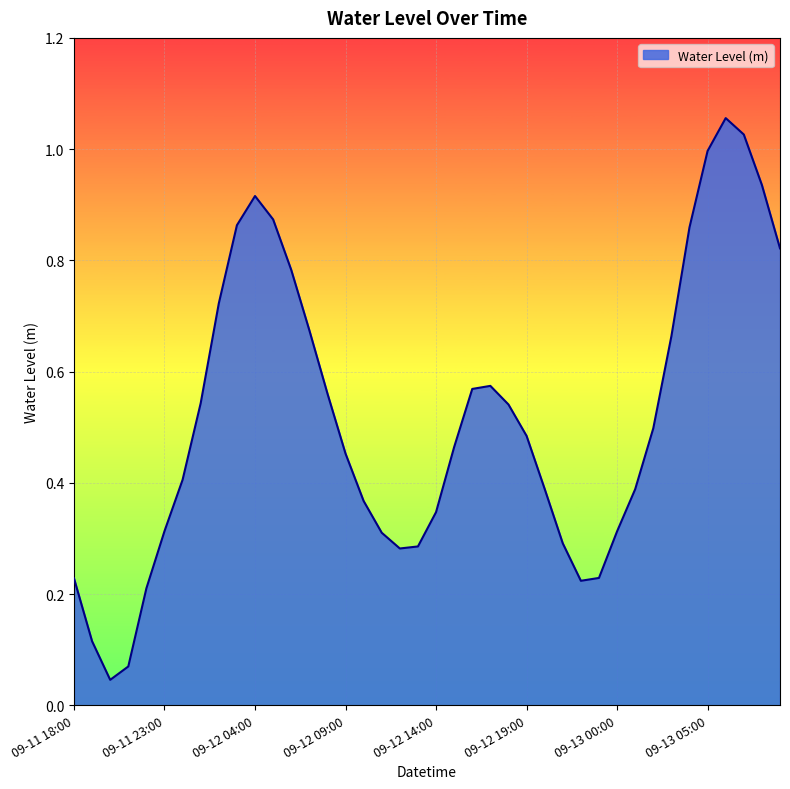

What is the label of the 16th point from the left?

09-12 09:00